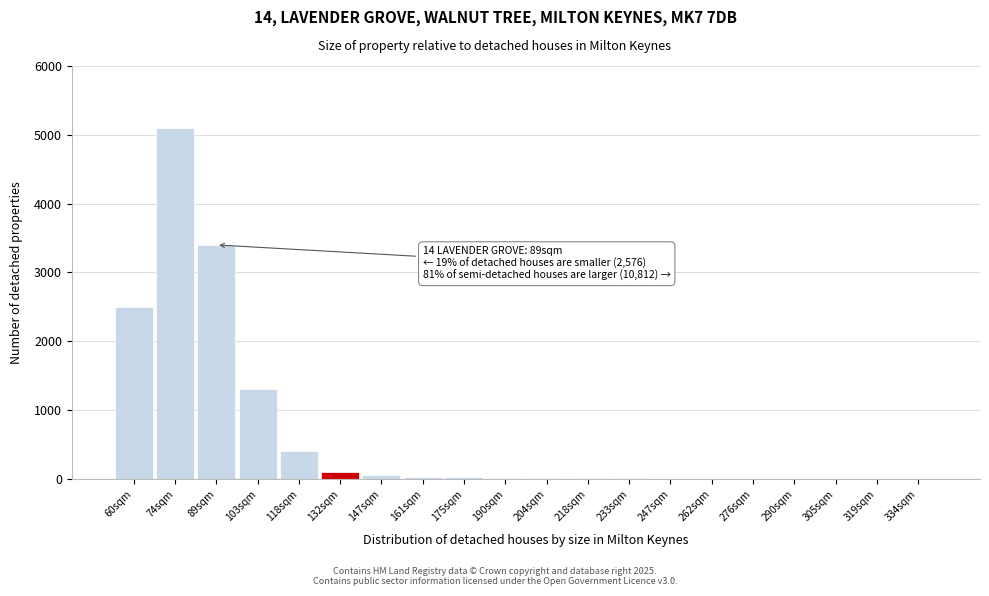

True or false: the data shows 6 at 233sqm.

True